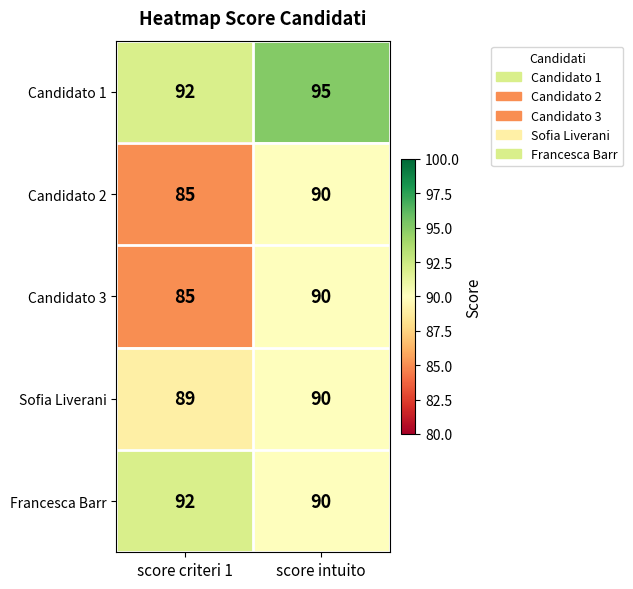

Which series has the largest total across all categories?

Candidato 1